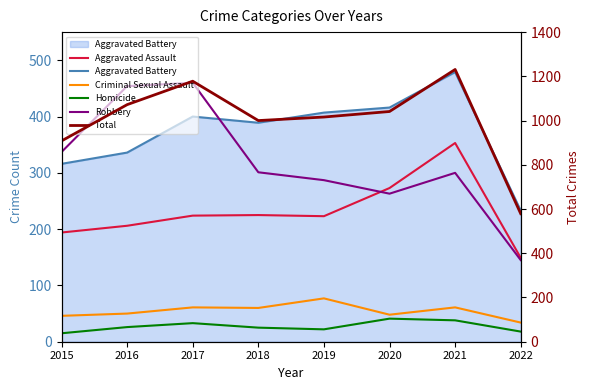

What is the value of the Criminal Sexual Assault point at the 6th from the left?

48